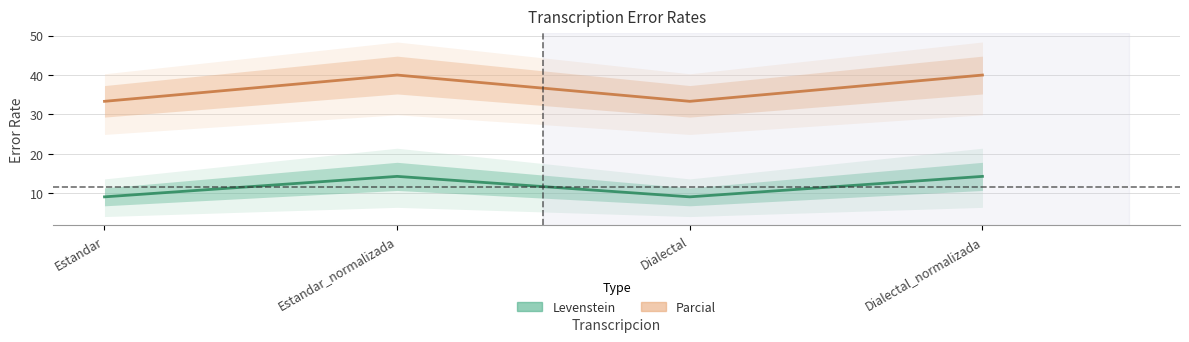

Reading left to right, extract all data points from this chart.

Levenstein: Estandar=9.1	Estandar_normalizada=14.3	Dialectal=9.1	Dialectal_normalizada=14.3
Parcial: Estandar=33.3	Estandar_normalizada=40.0	Dialectal=33.3	Dialectal_normalizada=40.0